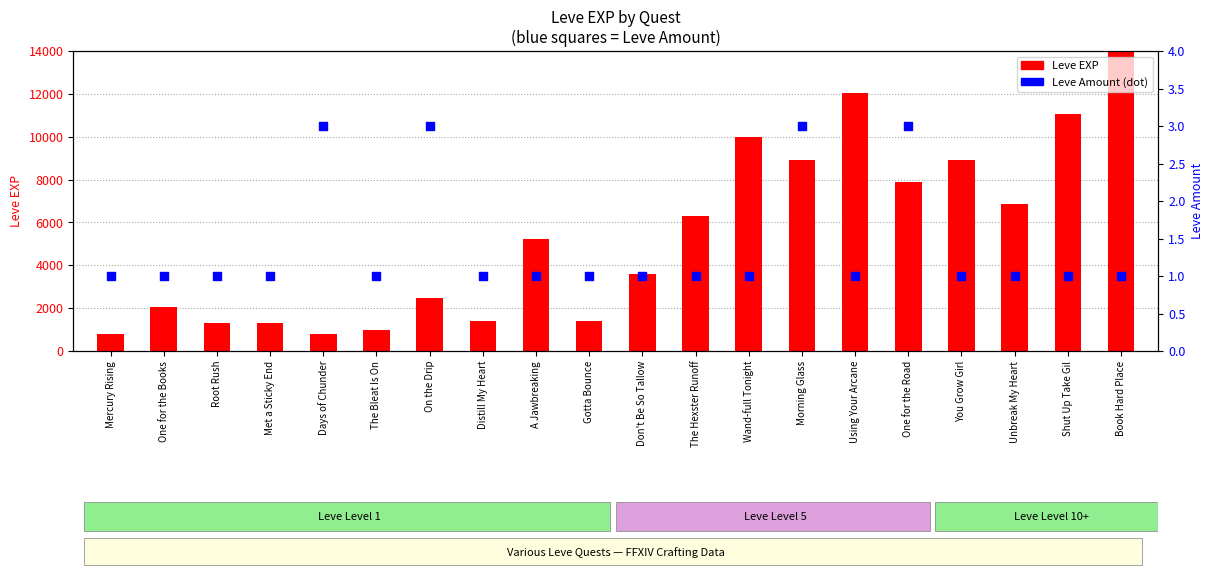

What is the total value across all series at Shut Up Take Gil?

11041